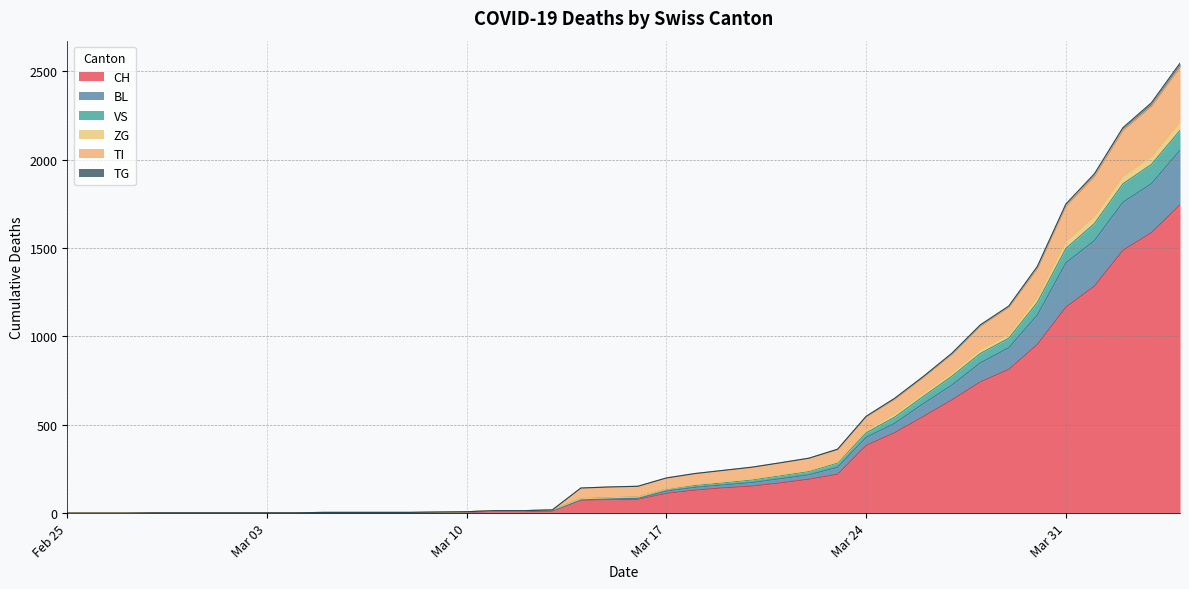

What is the highest value of the CH series?

1744